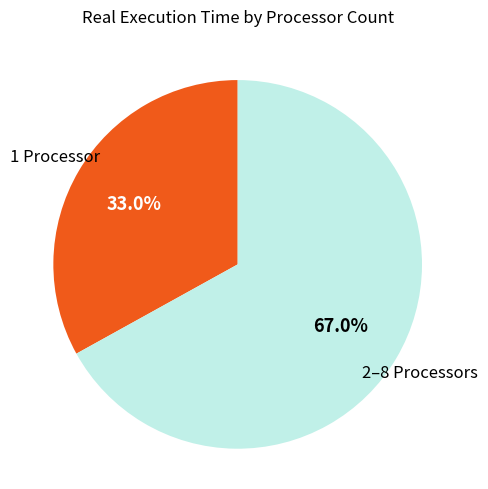

How many slices are in this pie chart?

2